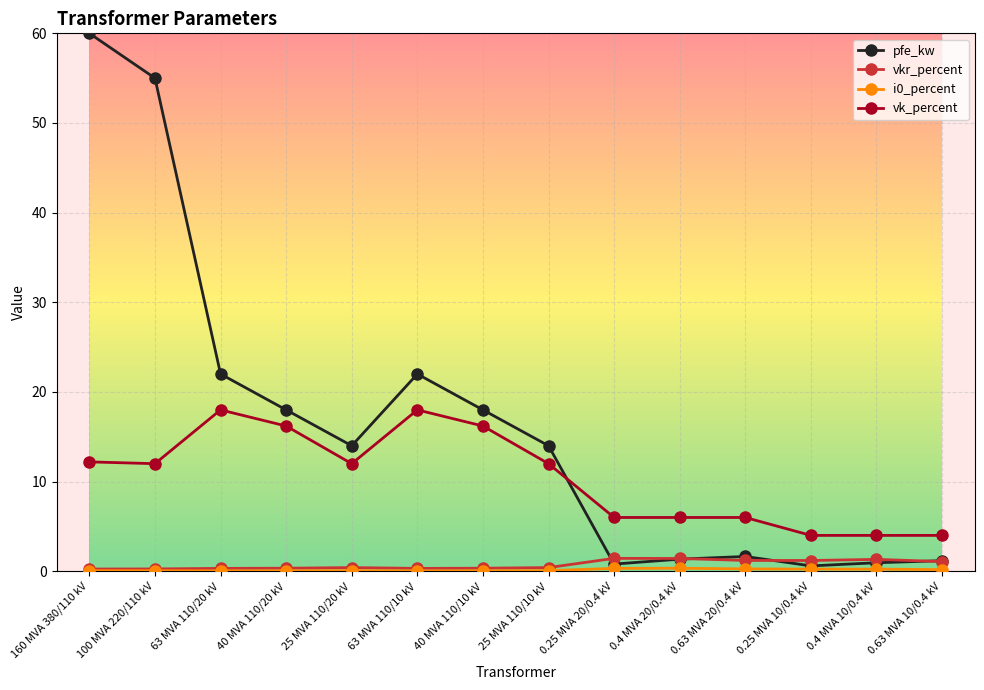

What is the label of the 8th point from the left?

25 MVA 110/10 kV